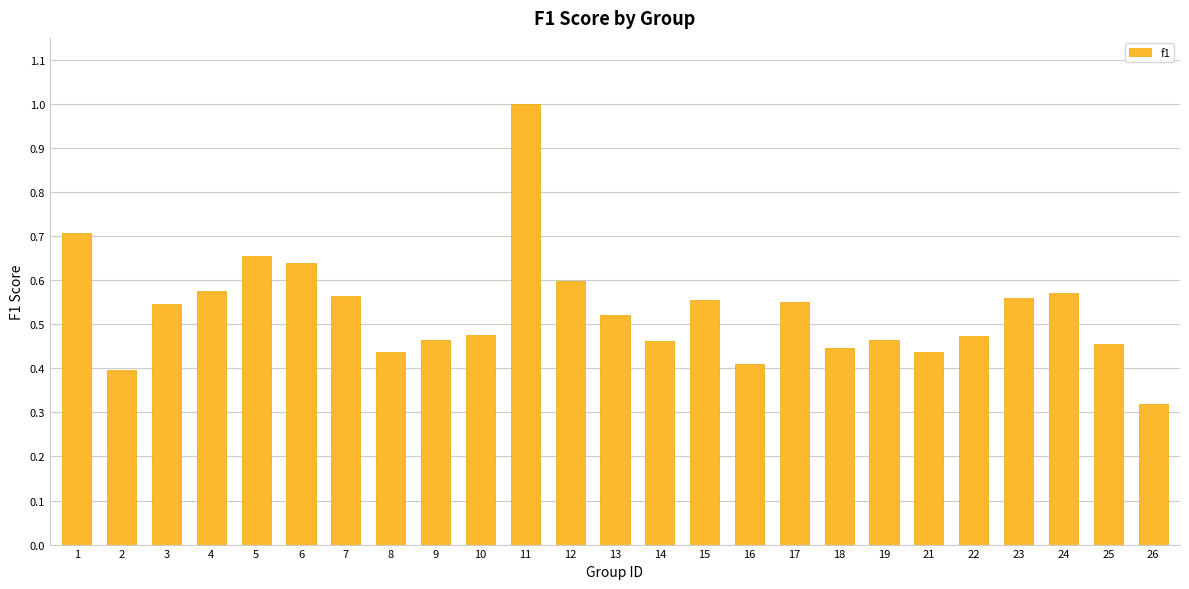

What is the sum of the values at 2 and 6?

1.0